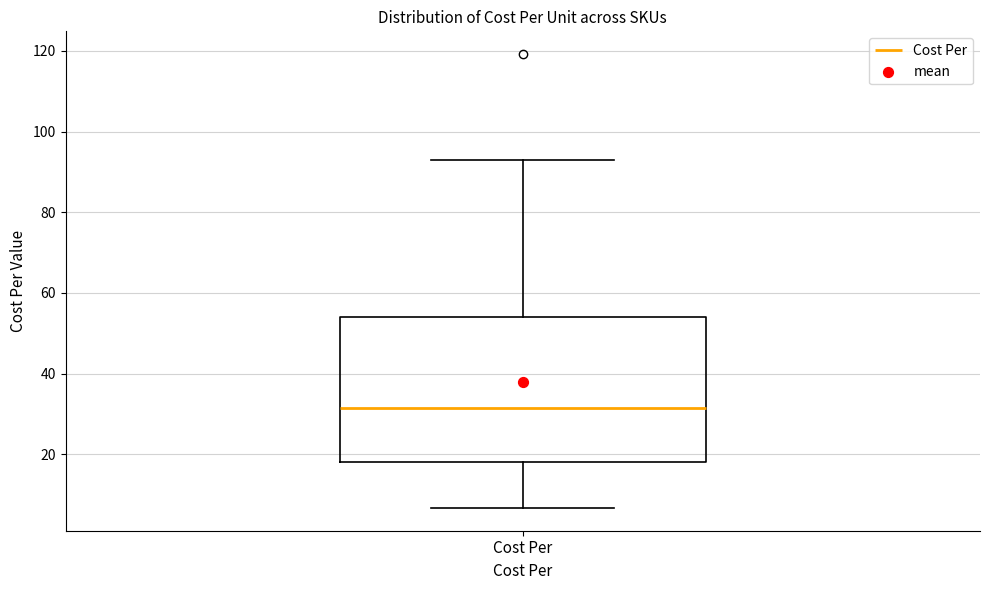

Read this box plot against the y-axis: the position of the median line, the range covered by the box, and the ends of both whiskers. The values are not printed on the chart, so give them approximately, as read against the axis.

median 32, box 18 to 54, whiskers 6 to 92